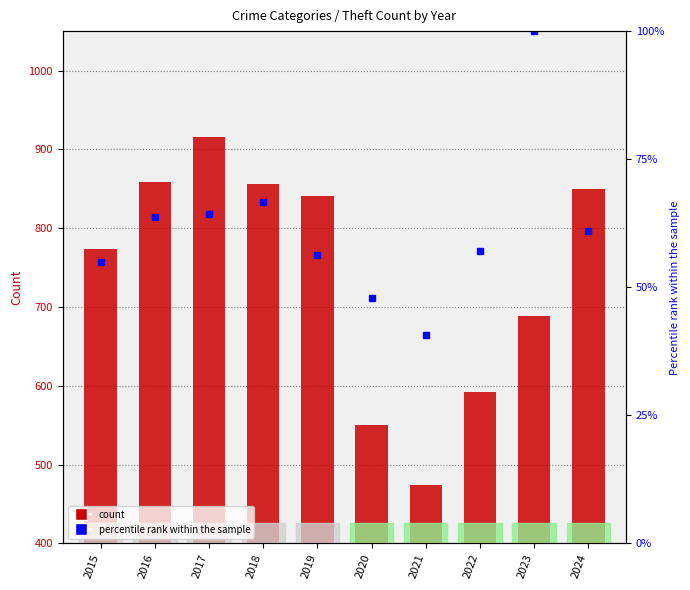

What value does the Theft series have at 2017?

916.0